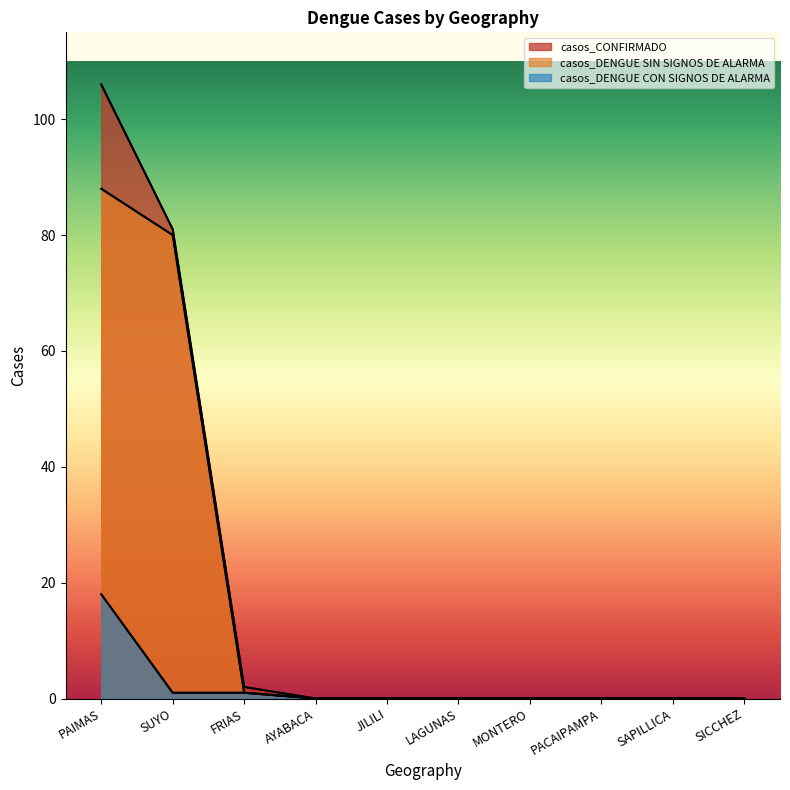

Where is casos_CONFIRMADO nearest to the value 53?

SUYO